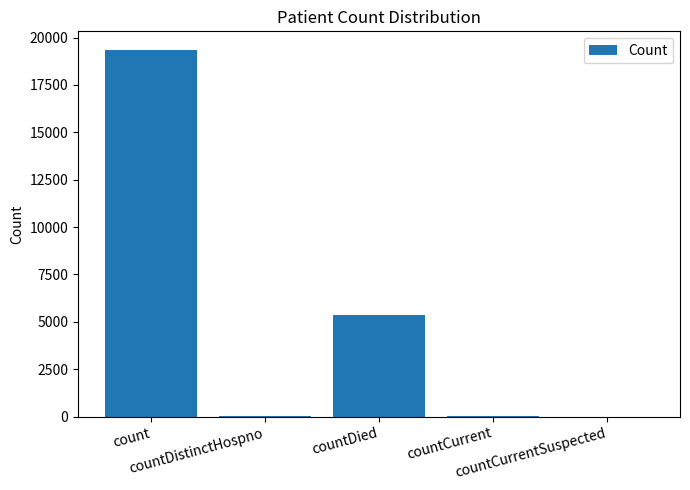

What is the greatest value displayed?

19363